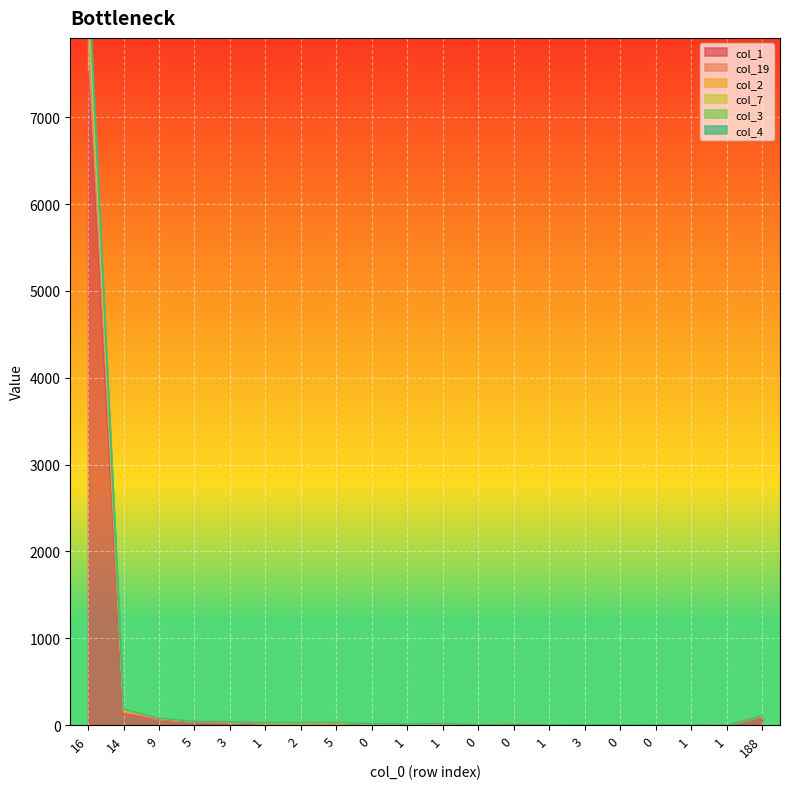

Which series has the widest spread of values?

col_7